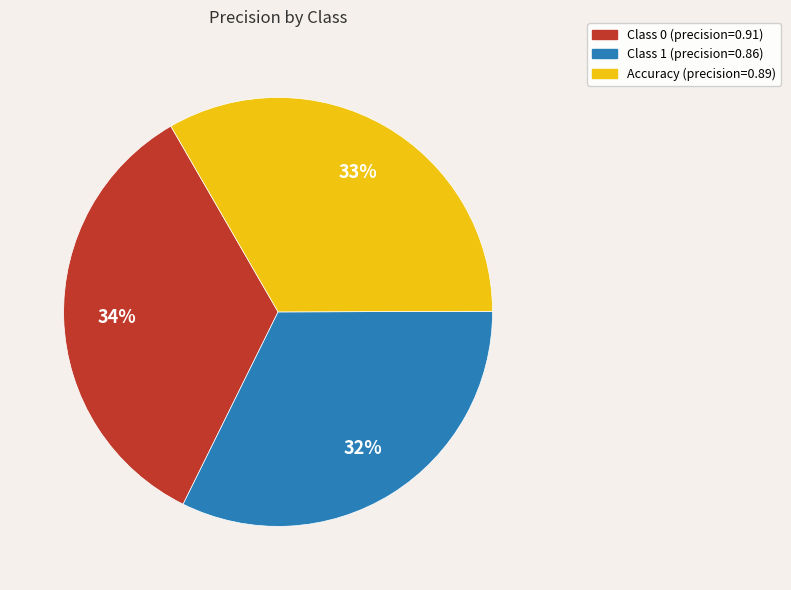

To the nearest percent, what is the average slice percentage?

33%